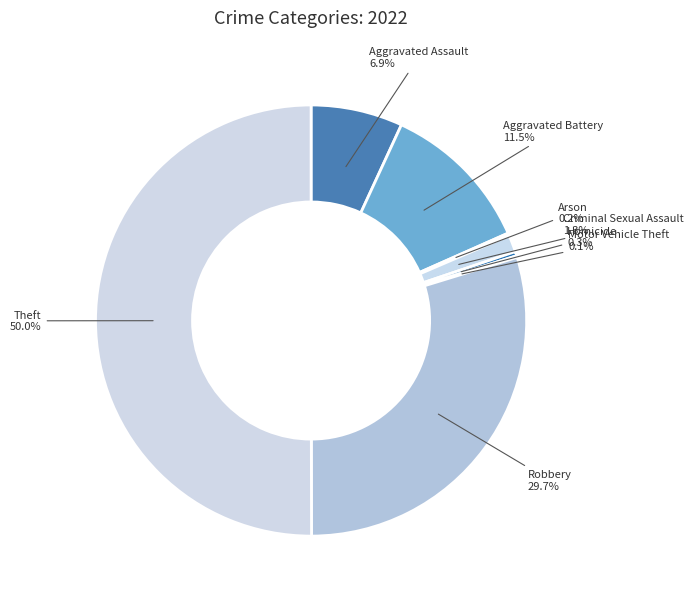

To the nearest percent, what is the difference between the Robbery and Aggravated Assault slice percentages?

23%